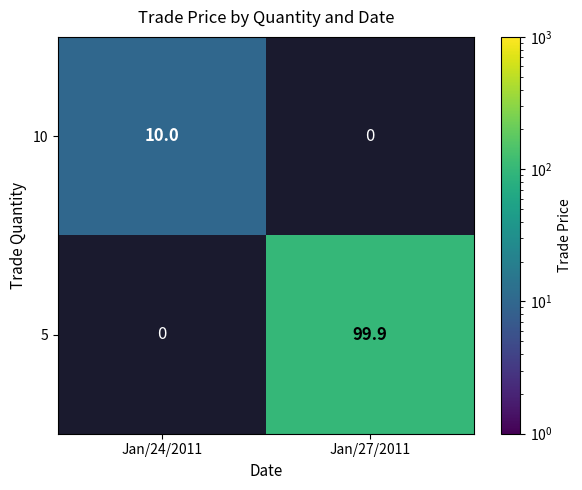

How many series are shown in this chart?

2